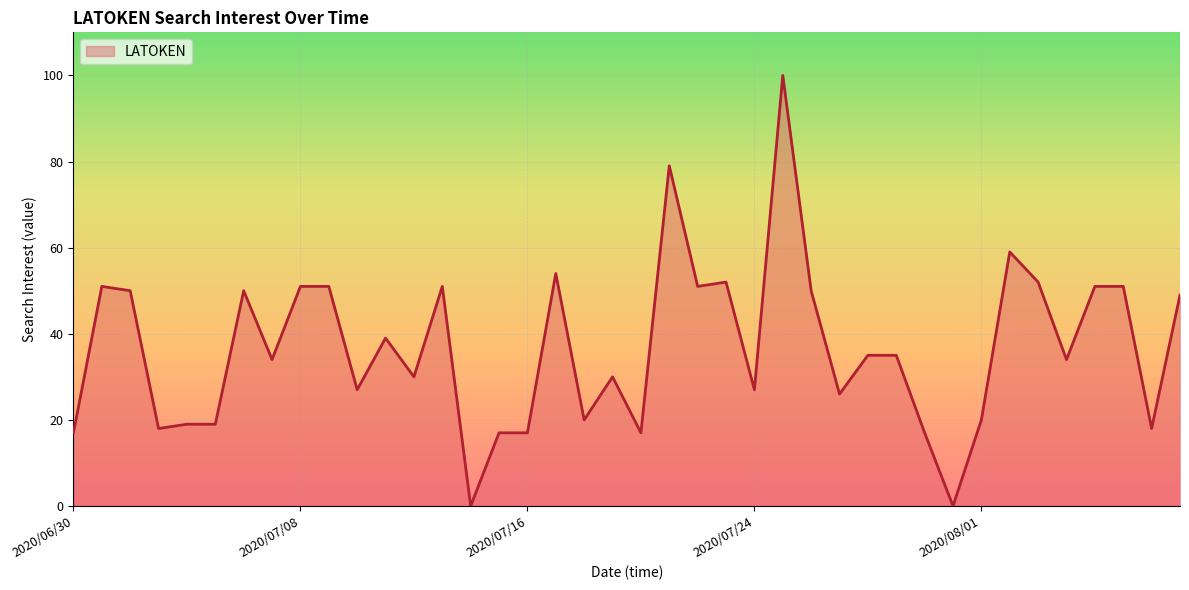

What is the difference between the maximum and minimum values?

100